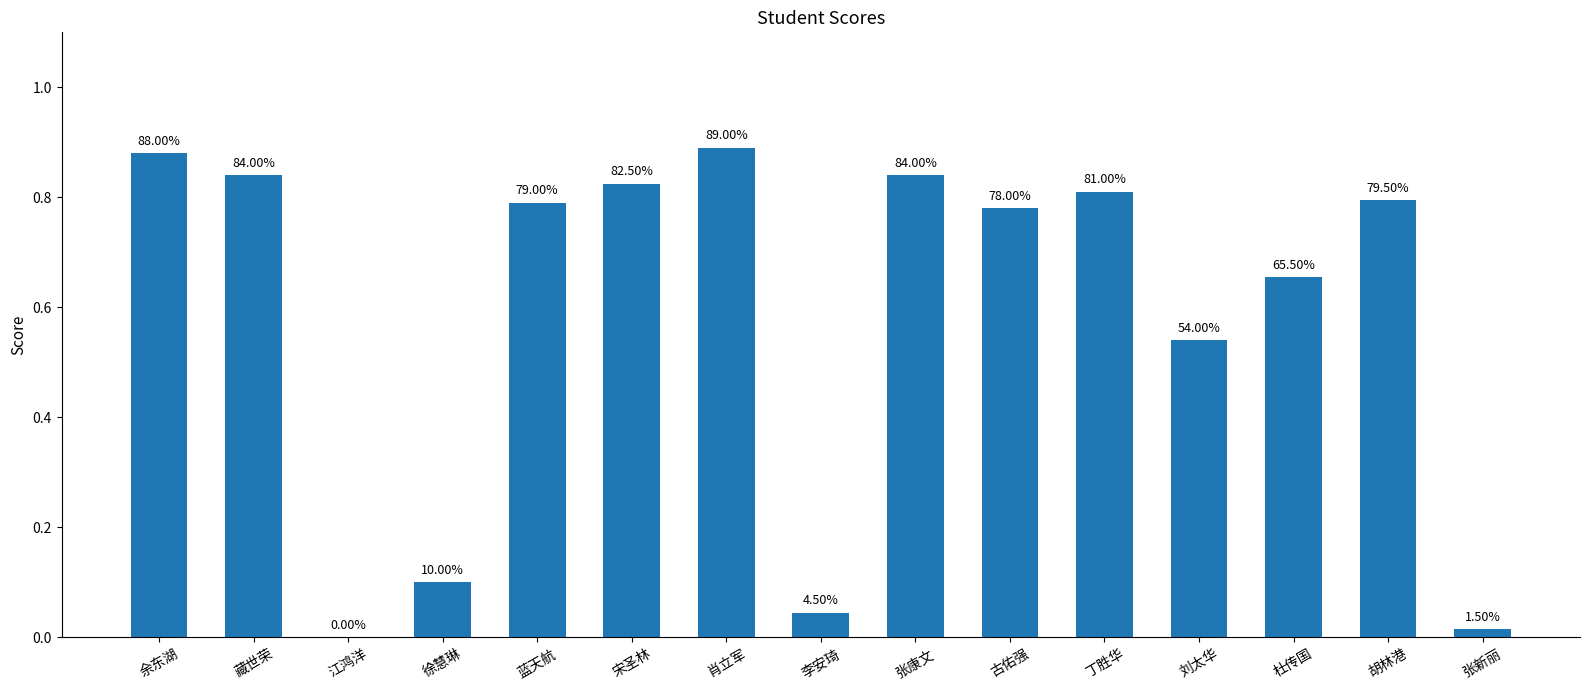

What is the label of the 12th bar from the left?

刘太华